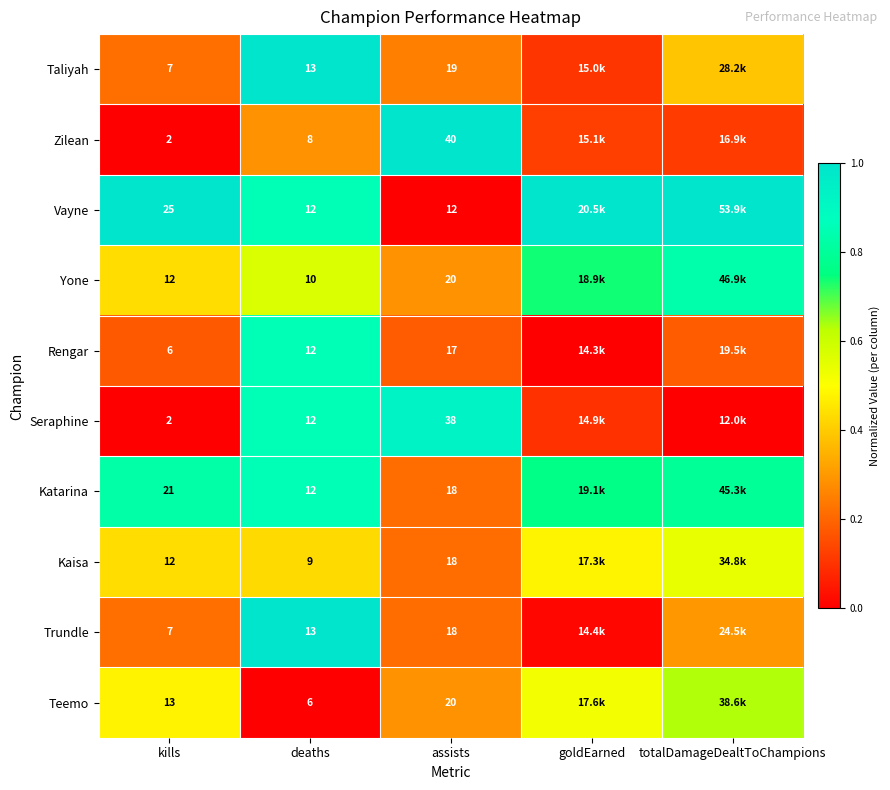

Between kills and deaths, which series saw the biggest shift?

Vayne